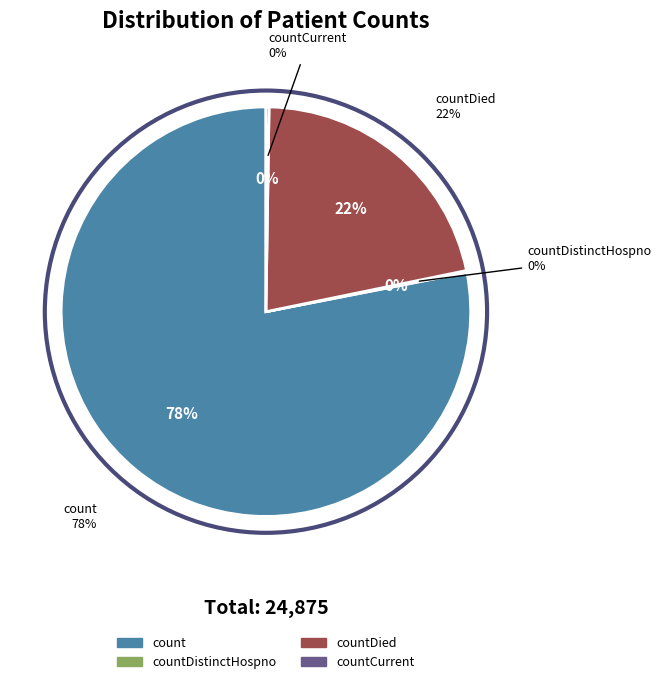

What is the largest slice in the pie chart?

count